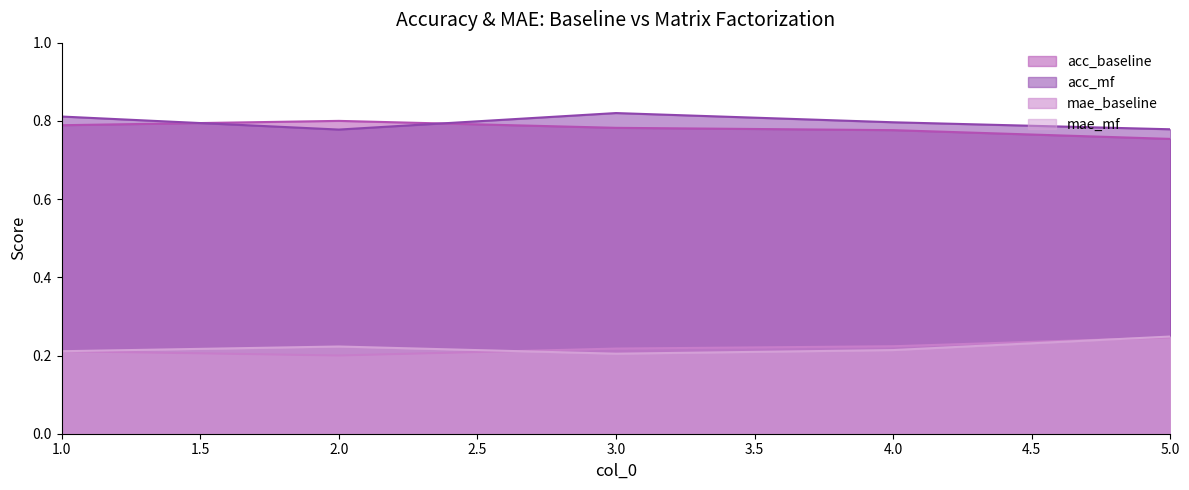

Count the mae_baseline values in the range 0 to 1.

5